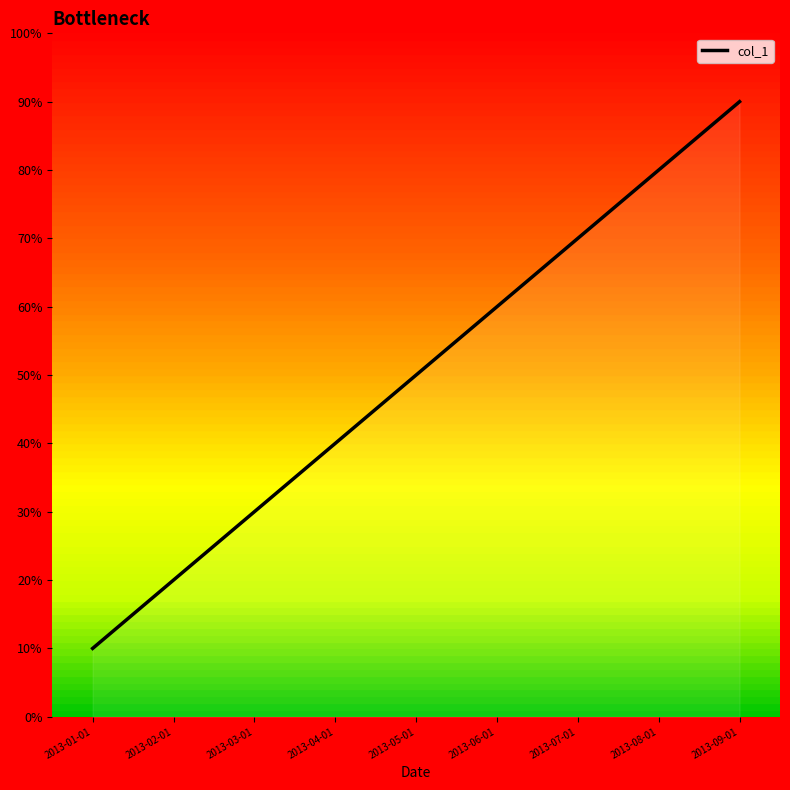

Does the chart have visible grid lines?

No